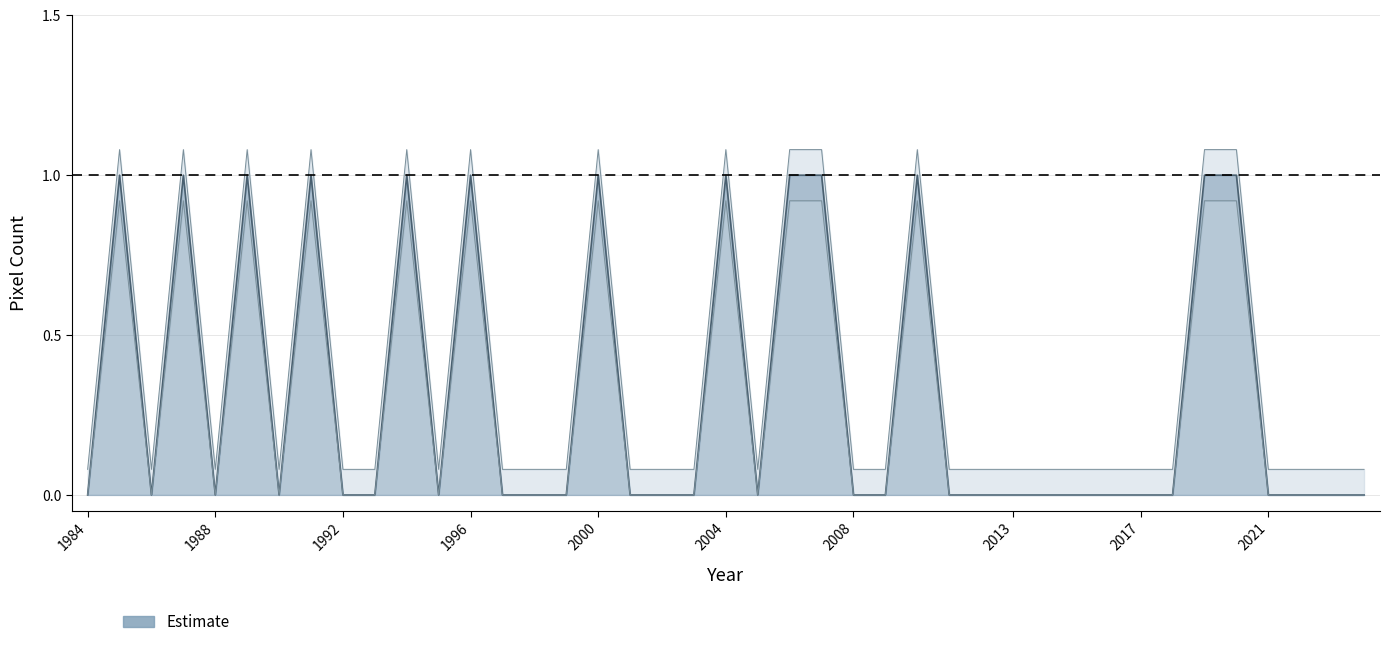

How many lines are shown in the chart?

1